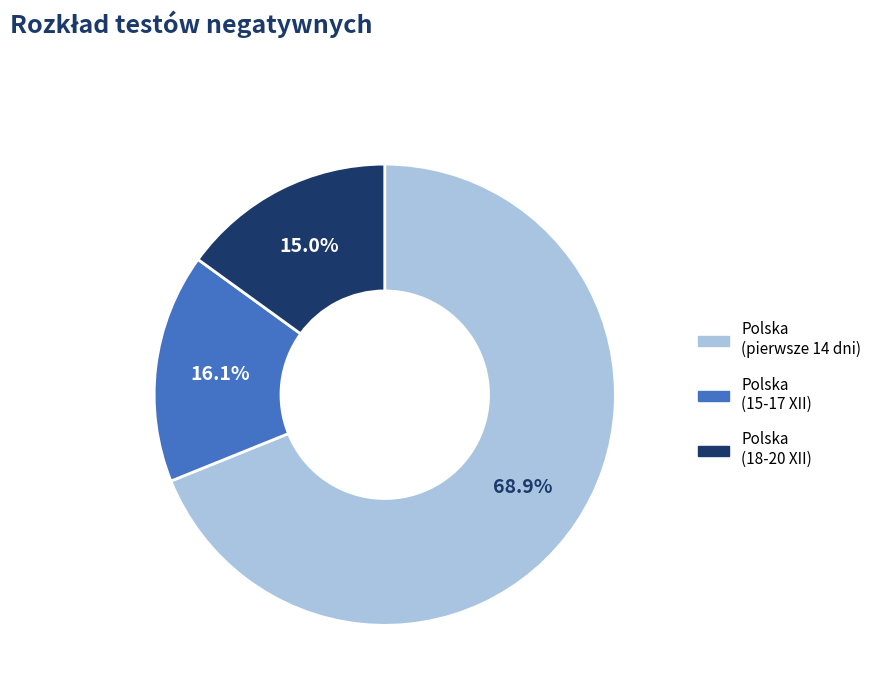

Between Polska (pierwsze 14 dni) and Polska (15-17 XII), which is larger?

Polska (pierwsze 14 dni)